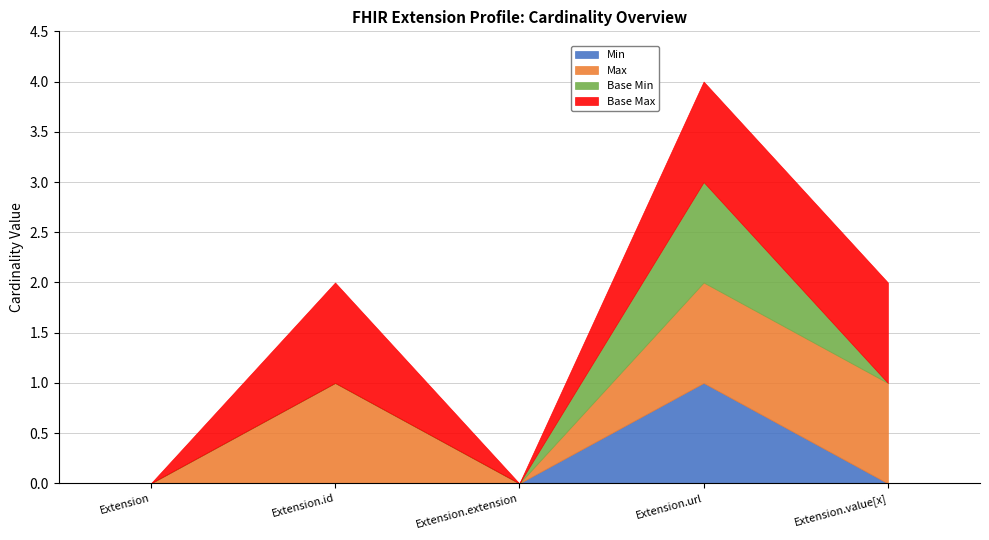

At how many categories does at least one series exceed 0?

3